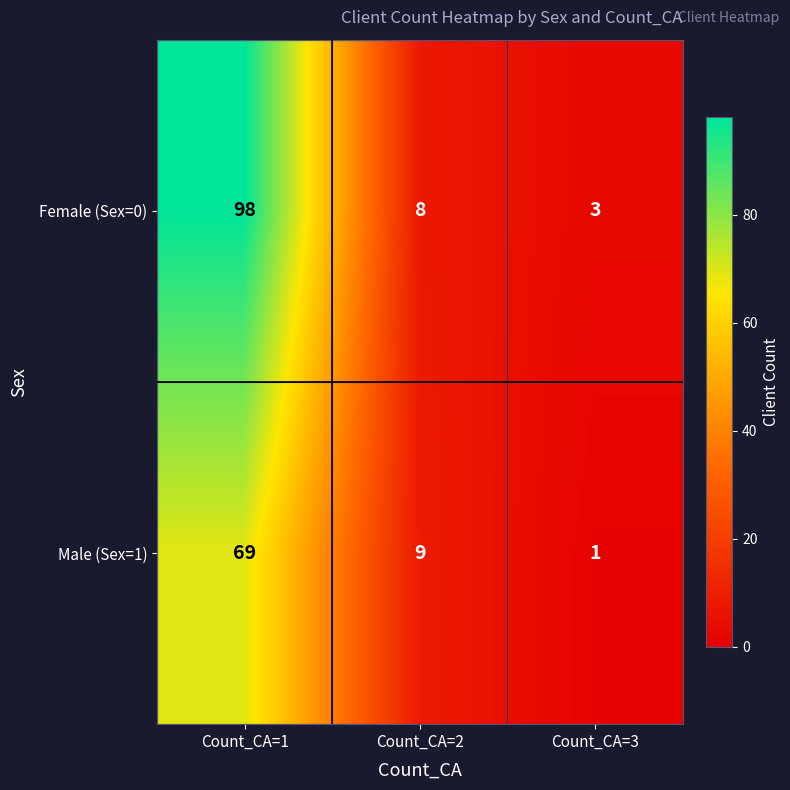

Rank the series by their average value, from lowest to highest.

Male (Sex=1), Female (Sex=0)